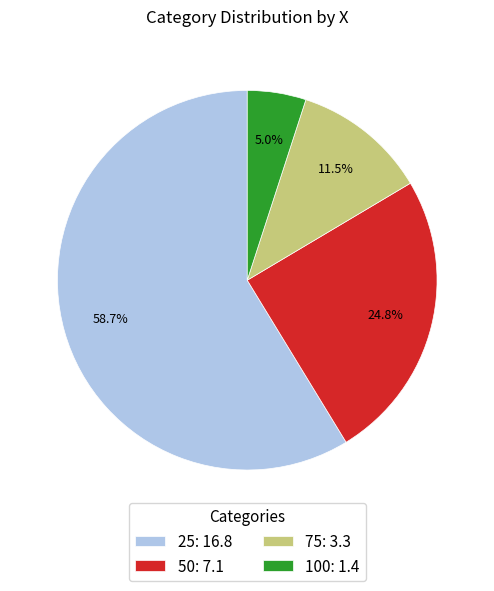

Which slice represents more than half of the pie?

25